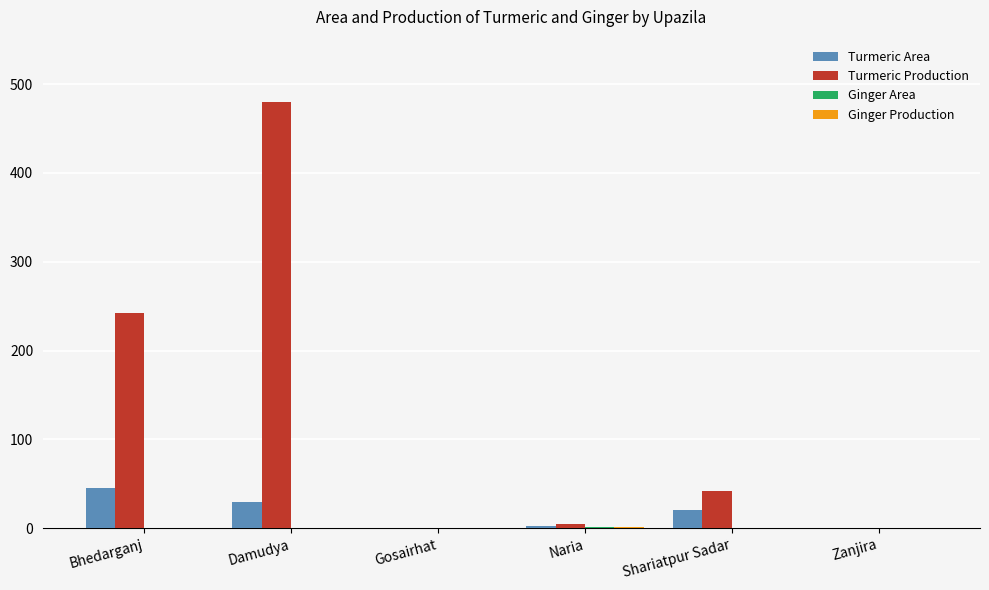

Which series changed the most between Damudya and Naria?

Turmeric Production